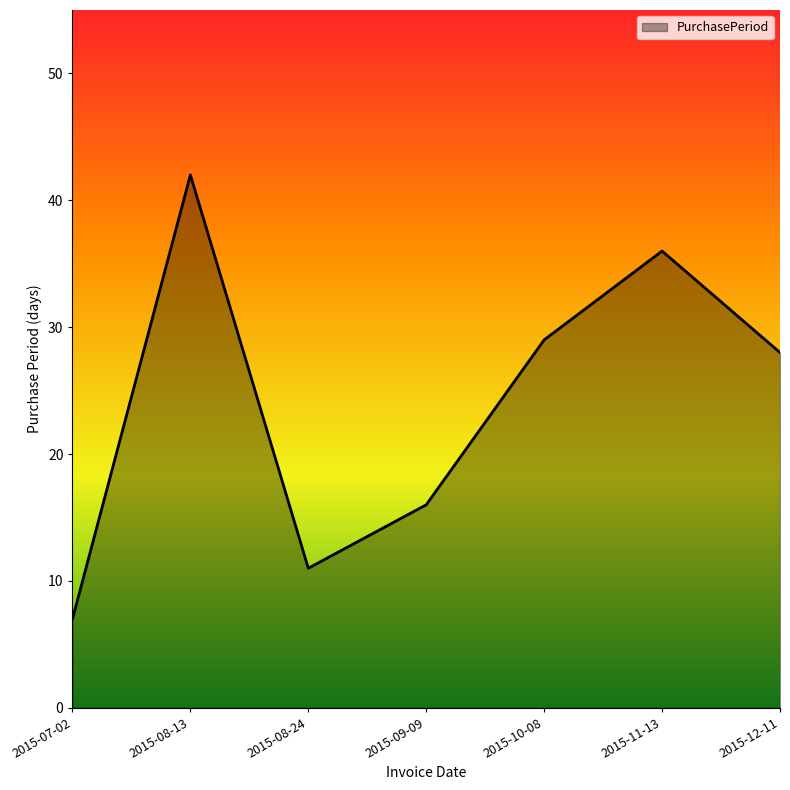

Count the values in the range 11 to 36.

5